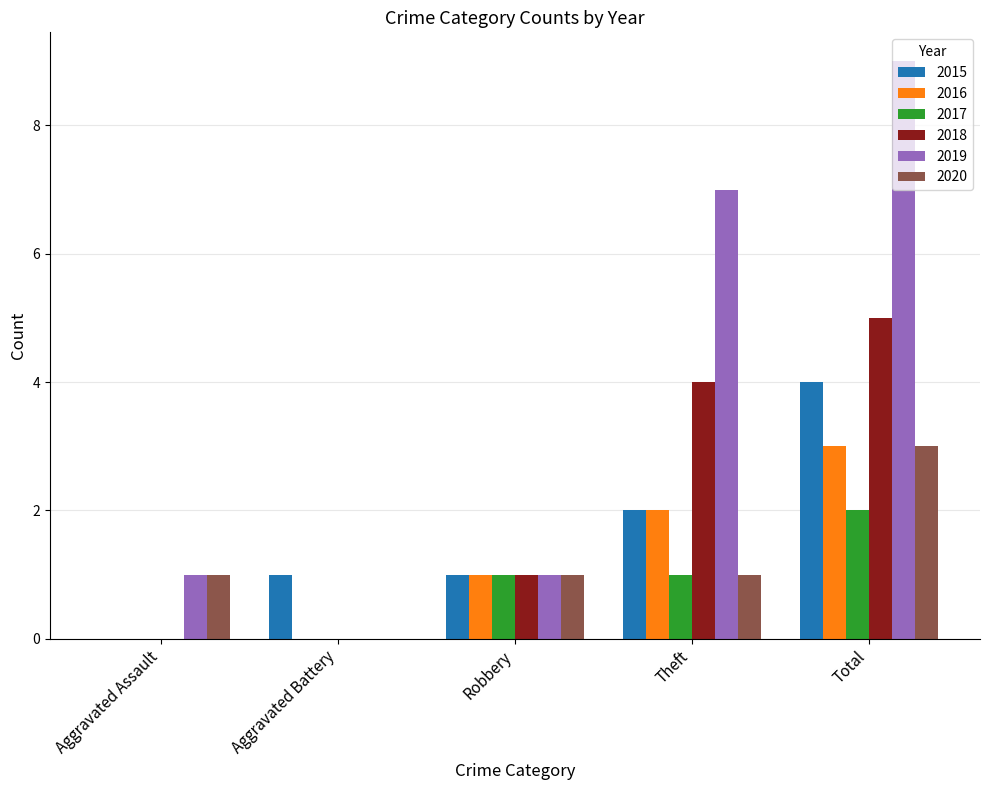

Is it true that 2018 equals 2 at Aggravated Battery?

False